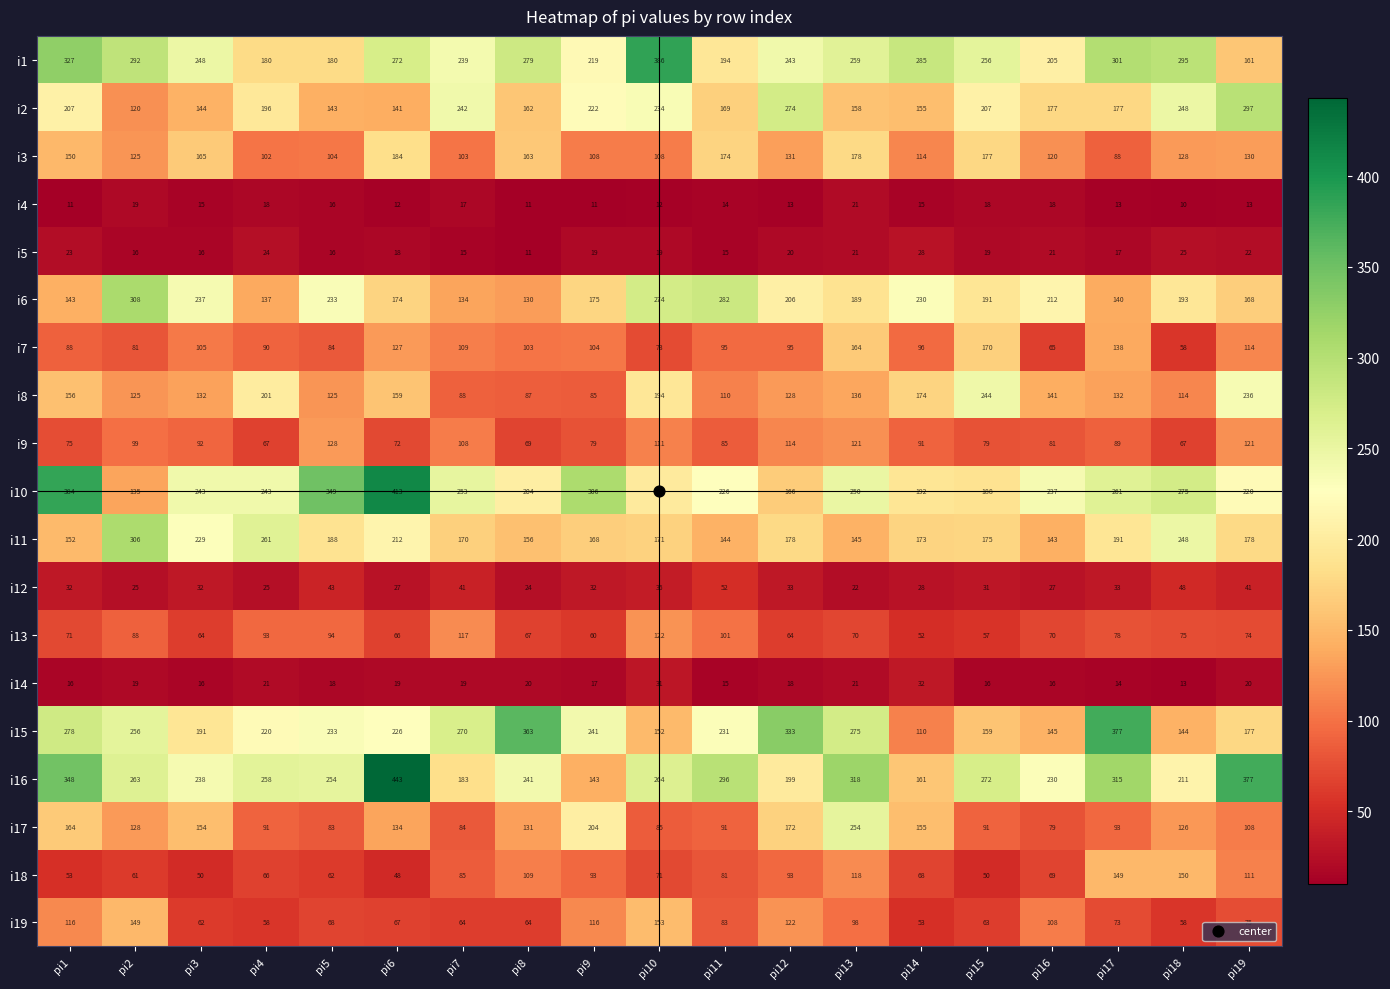

What is the average value of the i2 series?

193